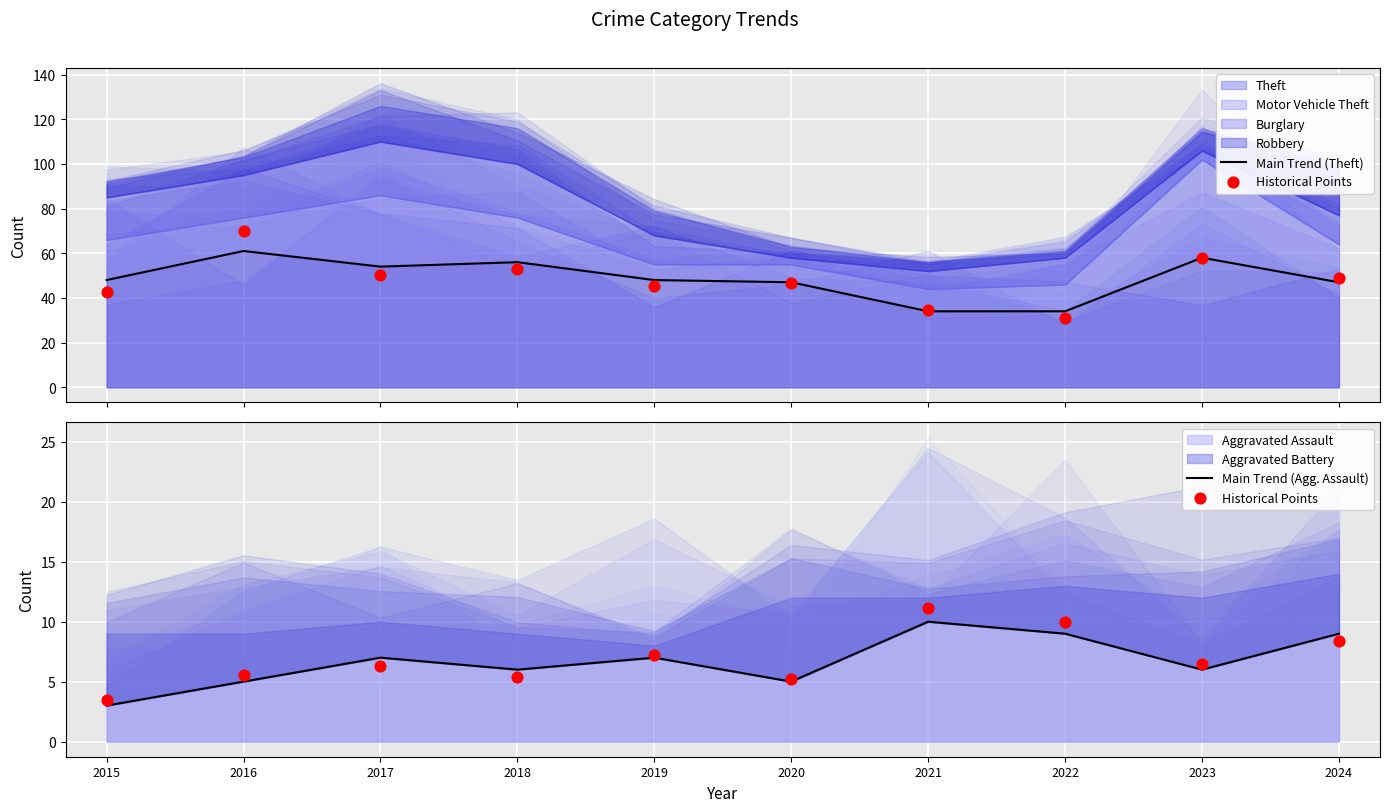

Which series has the largest total across all categories?

Main Trend (Theft)